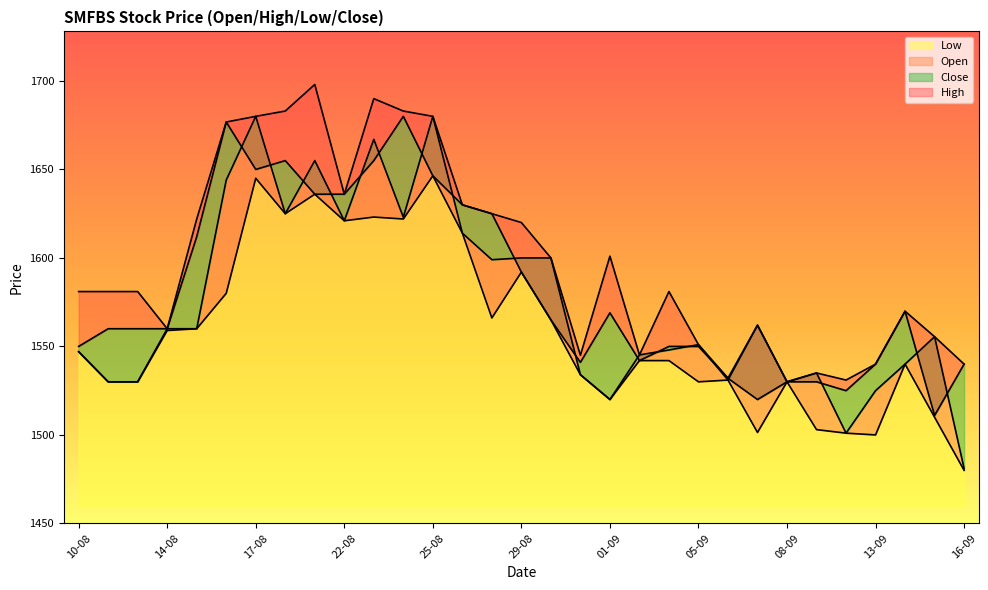

What is the value of the Open point at the 3rd from the left?

1530.0